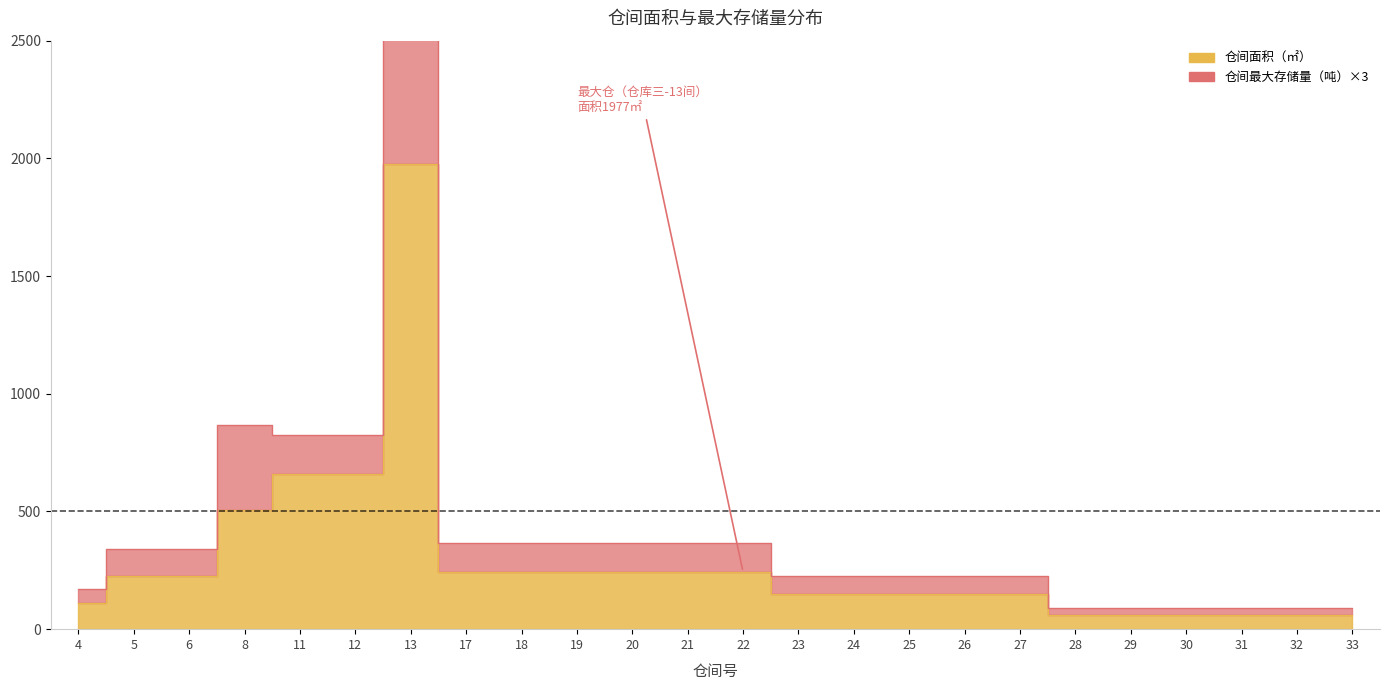

At 17, list the series in order from largest to smallest.

仓间最大存储量（吨）, 仓间面积（㎡）